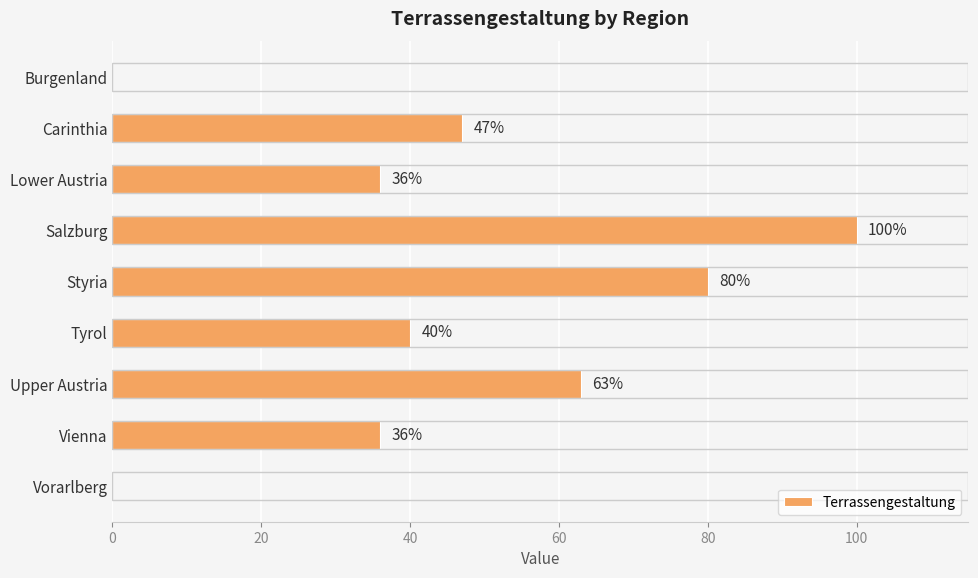

How many distinct data groups are displayed?

1